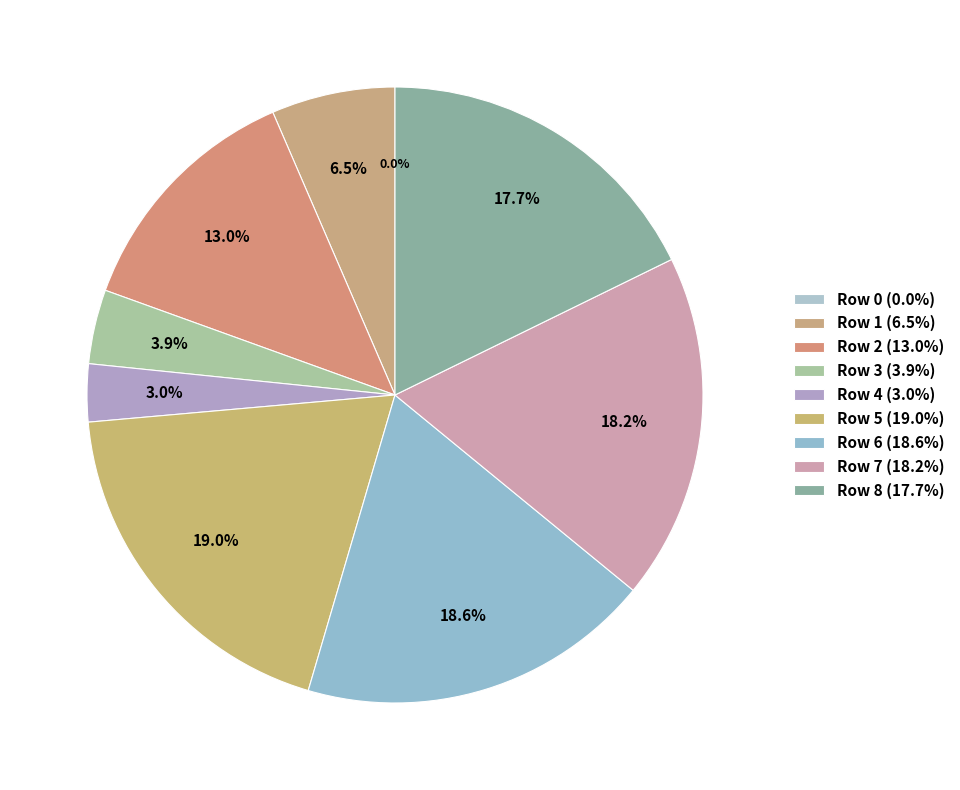

The Row 0 slice represents 1% of the pie. True or false?

False